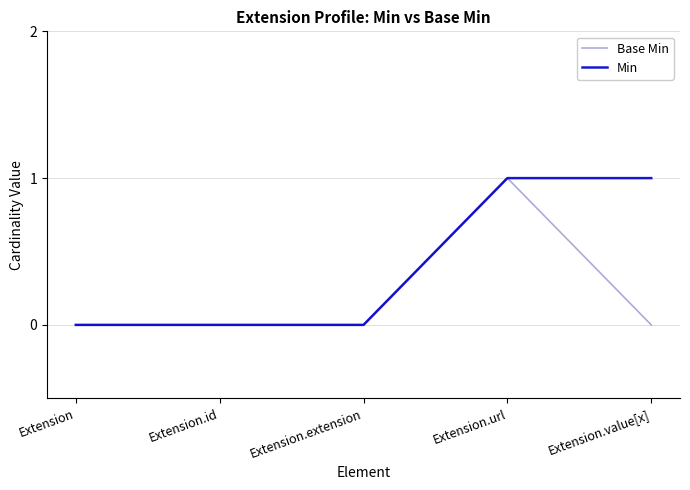

Which series has the largest total across all categories?

Min